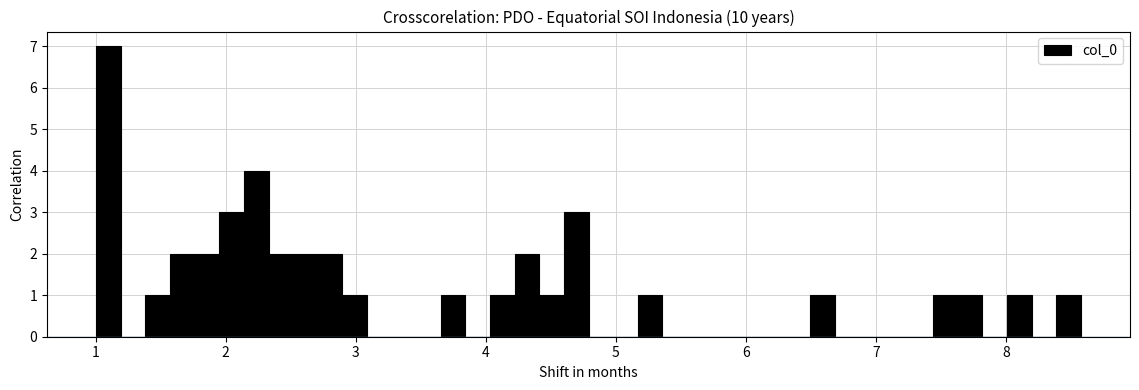

Around what value on the x-axis is the tallest bar? Give the approximate position of its centre, as read against the axis.

1.1